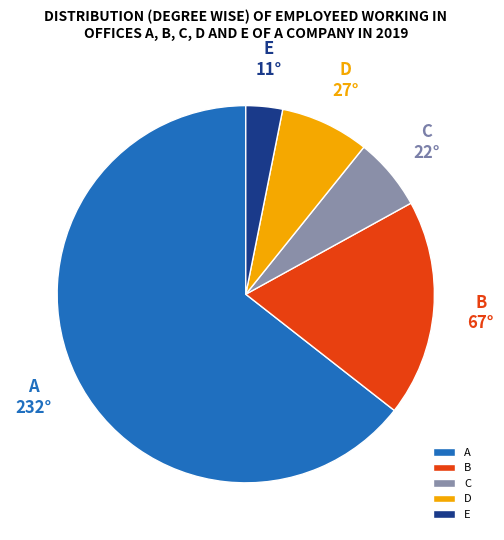

What is the largest slice in the pie chart?

A